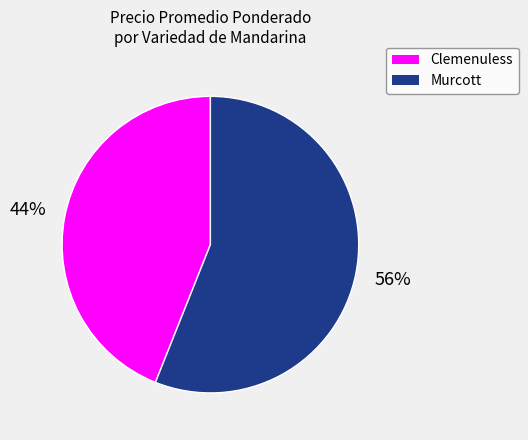

How many segments does this pie chart have?

2